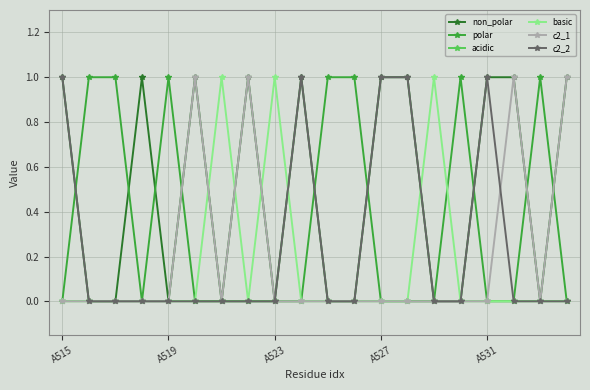

True or false: non_polar has more than 0 points higher than both neighbors.

True